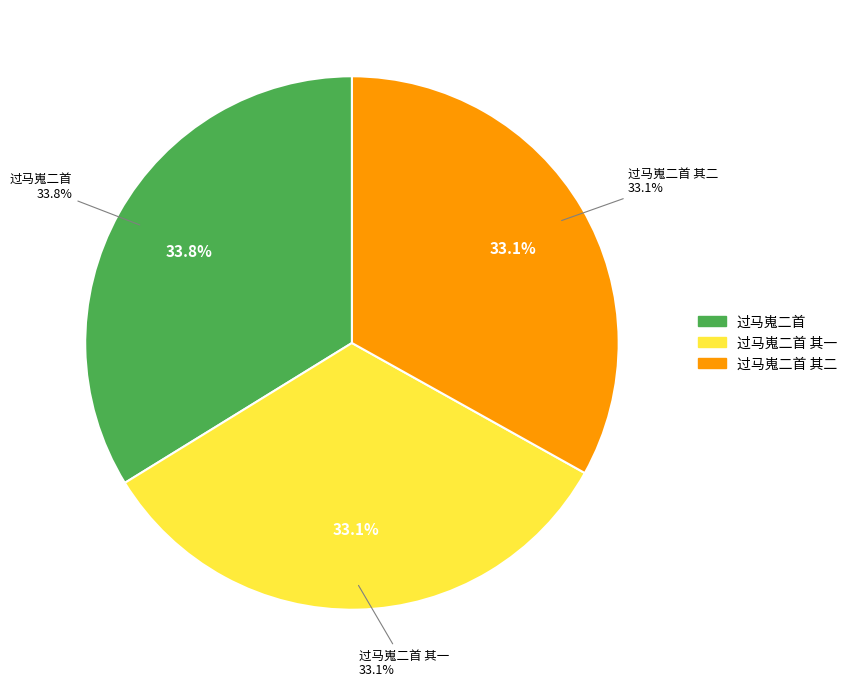

Which slice is the largest?

过马嵬二首